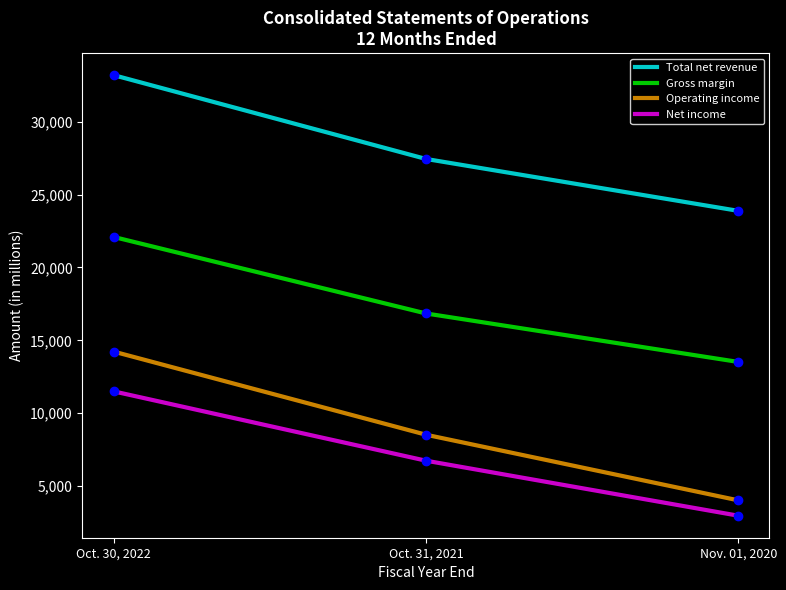

True or false: Net income has a value of 11495 at Oct. 30, 2022.

True